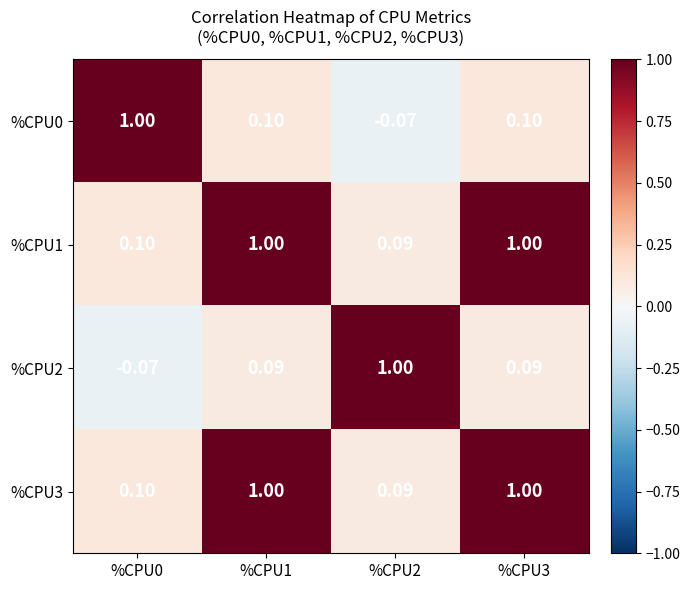

Which series has the largest range (max minus min)?

%CPU0